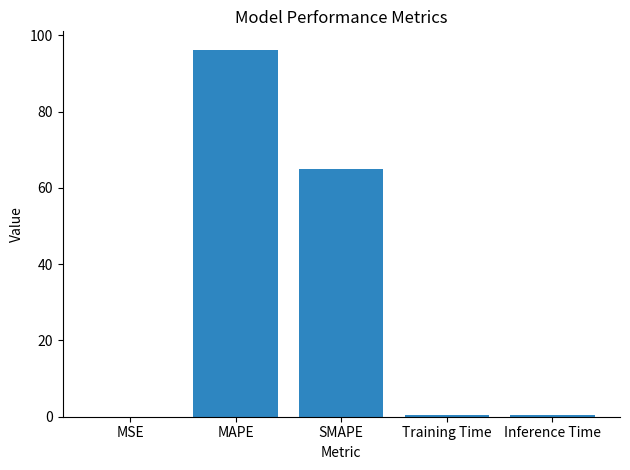

At which label is the value closest to 48?

SMAPE